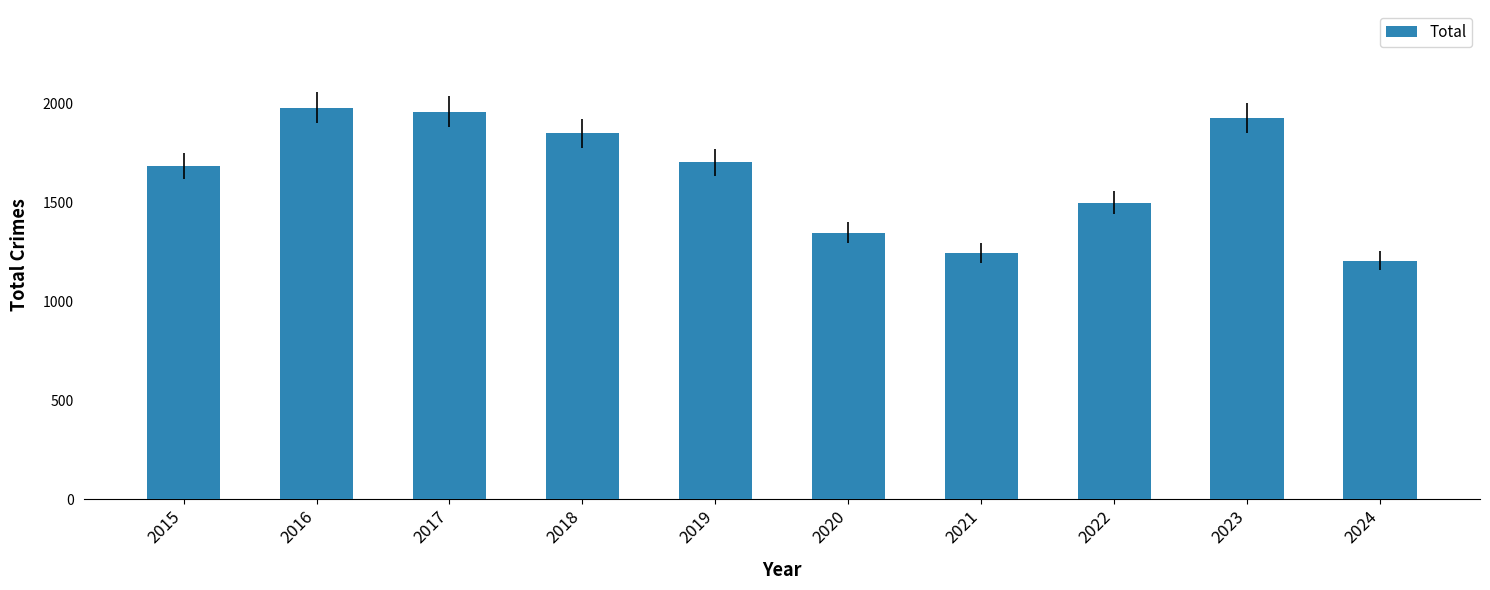

Between 2018 and 2022, which is larger?

2018